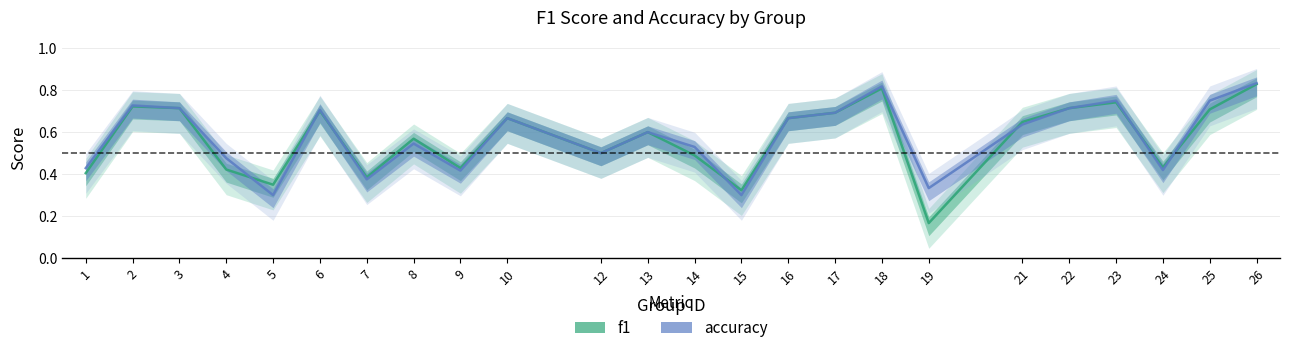

Is it true that accuracy equals 0.7 at 10?

True